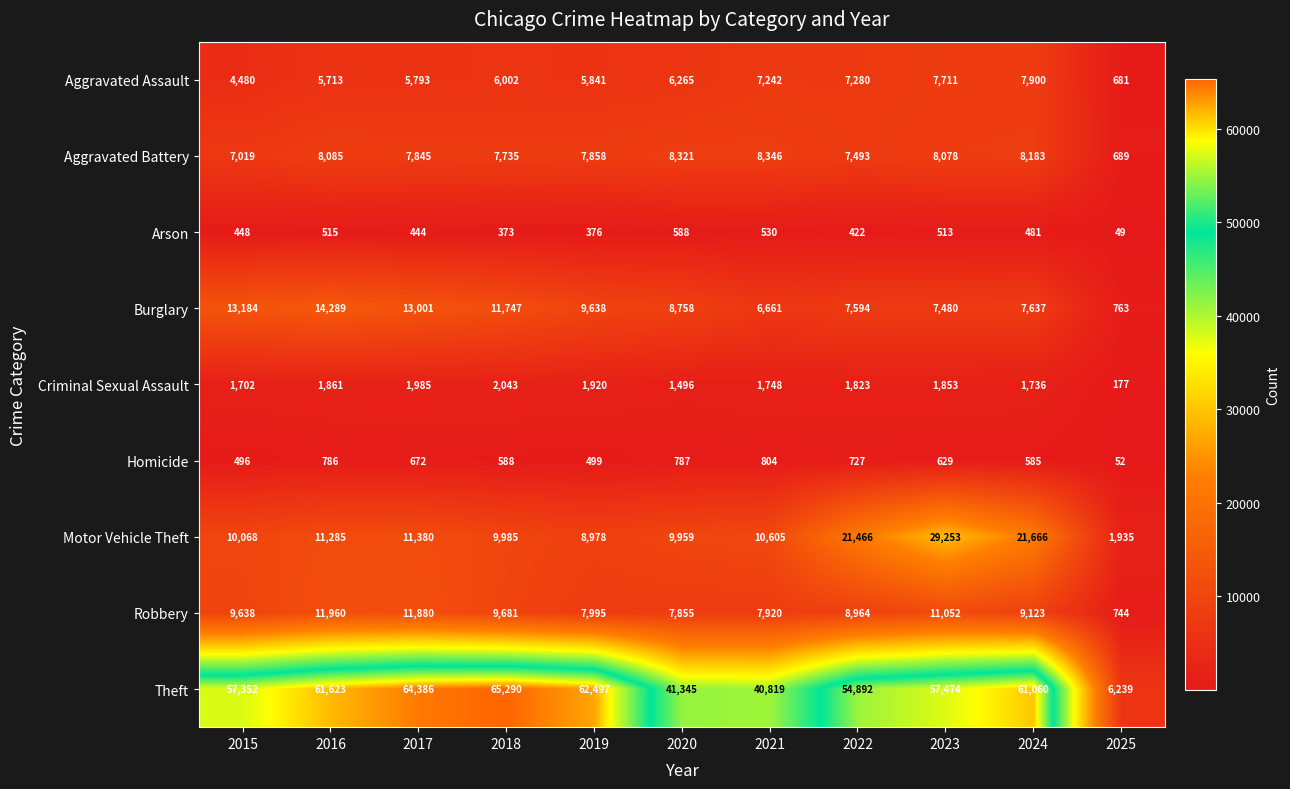

The Theft series shows 87546 at 2023. True or false?

False